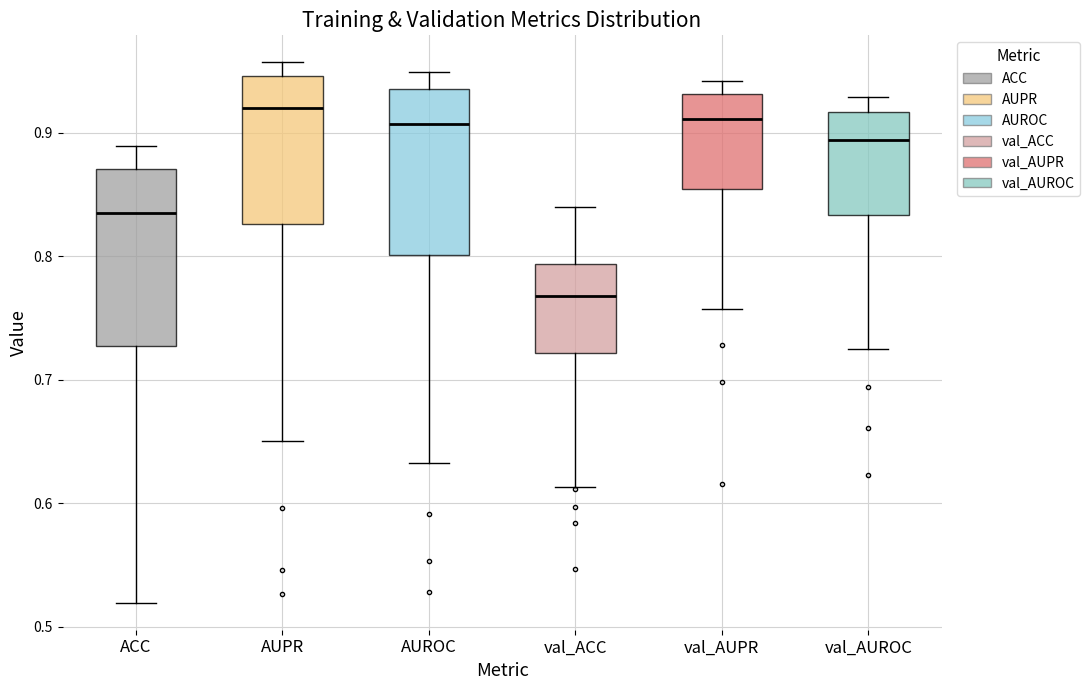

Where is the upper edge of the box for val_AUPR on the y-axis? The values are not printed on the chart, so give them approximately, as read against the axis.

0.93